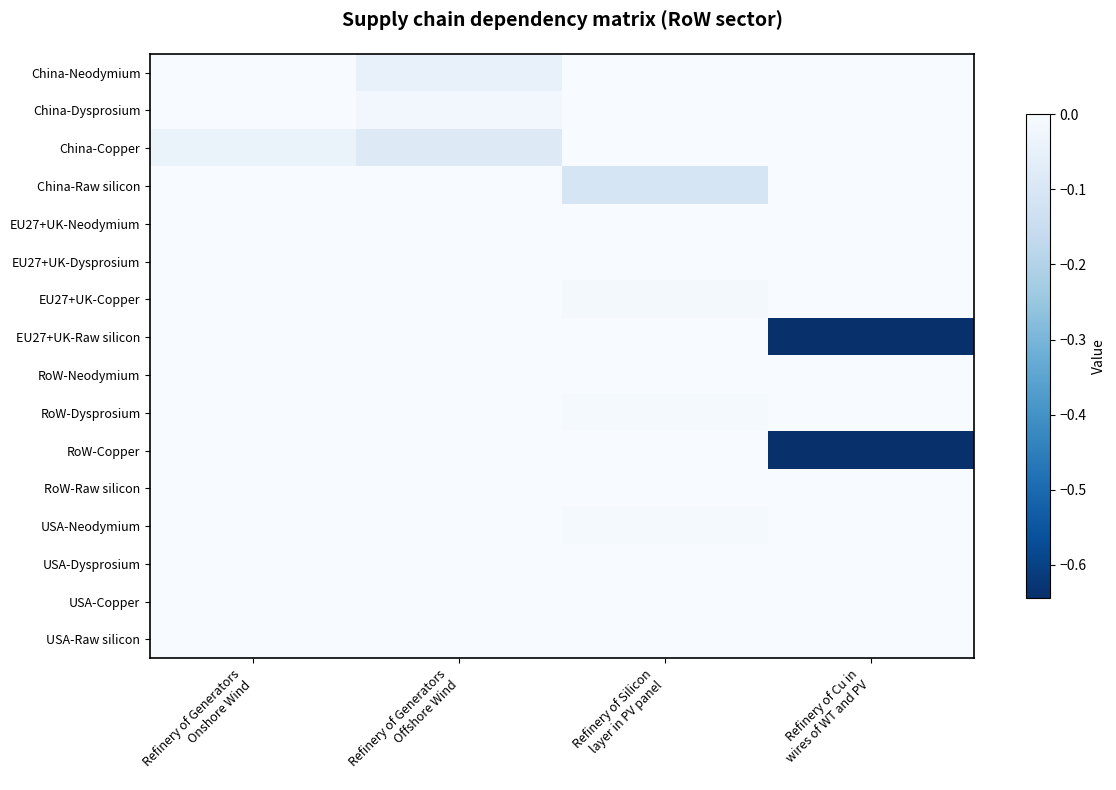

Which series has the widest spread of values?

EU27+UK-Raw silicon